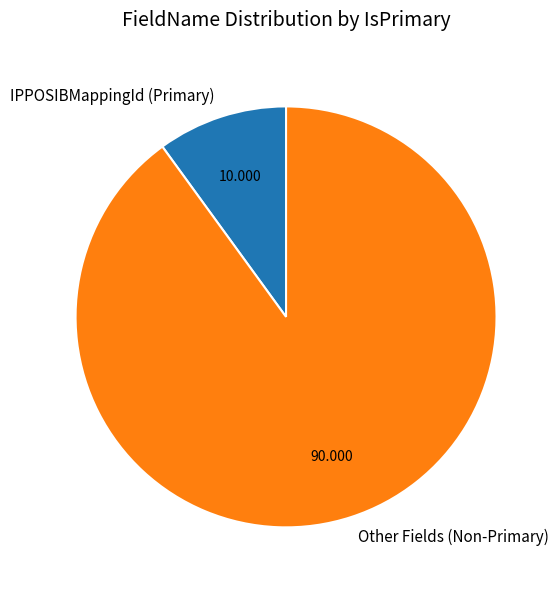

Which has a higher value, Other Fields (Non-Primary) or IPPOSIBMappingId (Primary)?

Other Fields (Non-Primary)